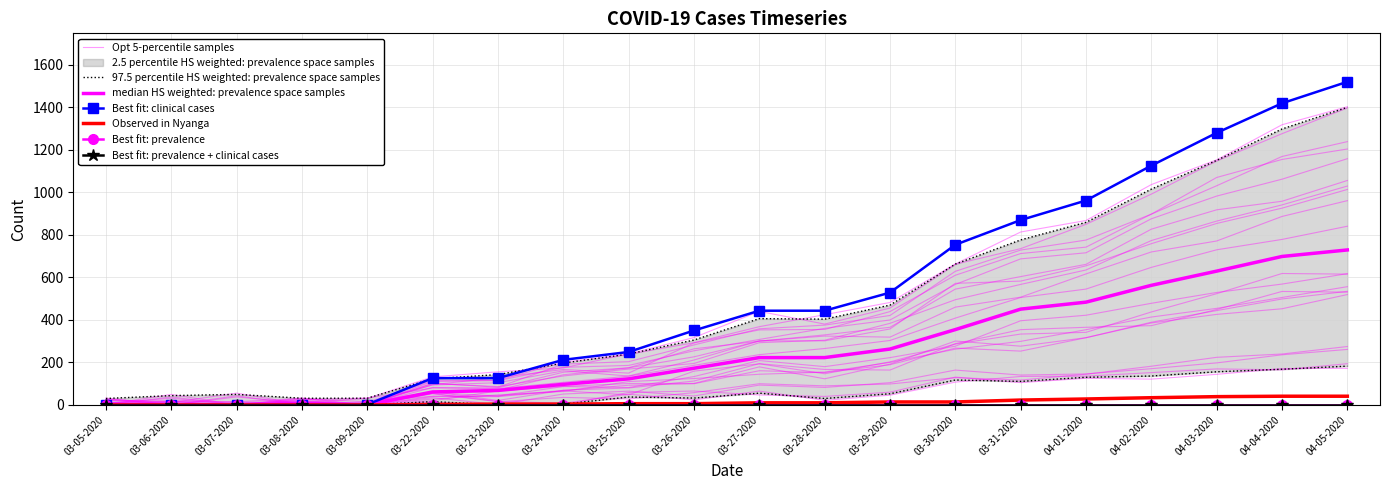

What is the difference between the highest and lowest values at 04-05-2020?

1478